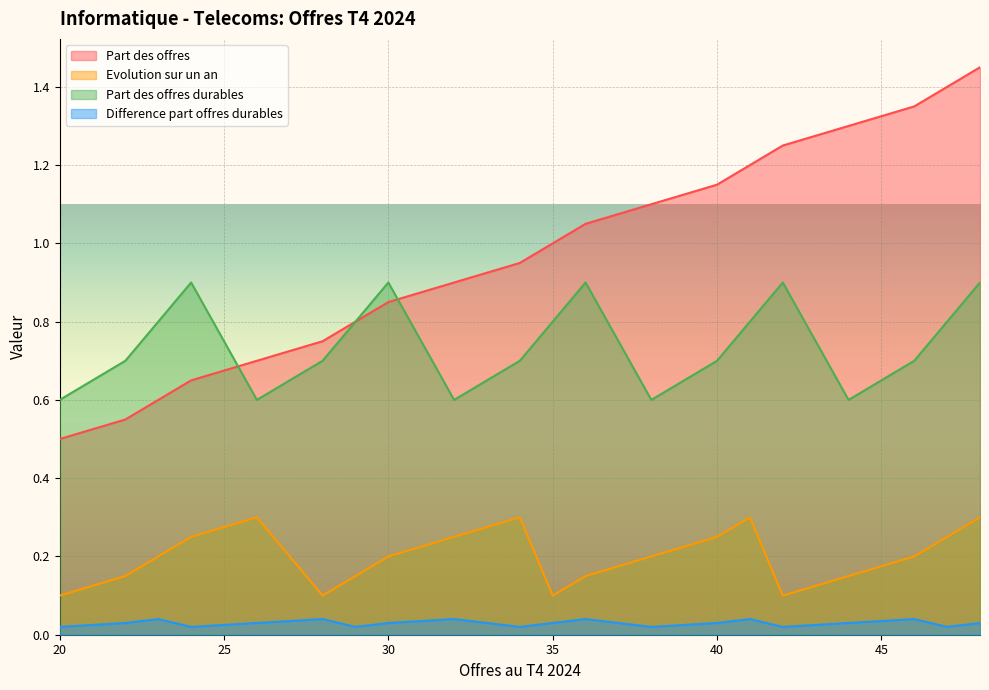

What is the approximate value of Evolution sur un an at 36?

0.1